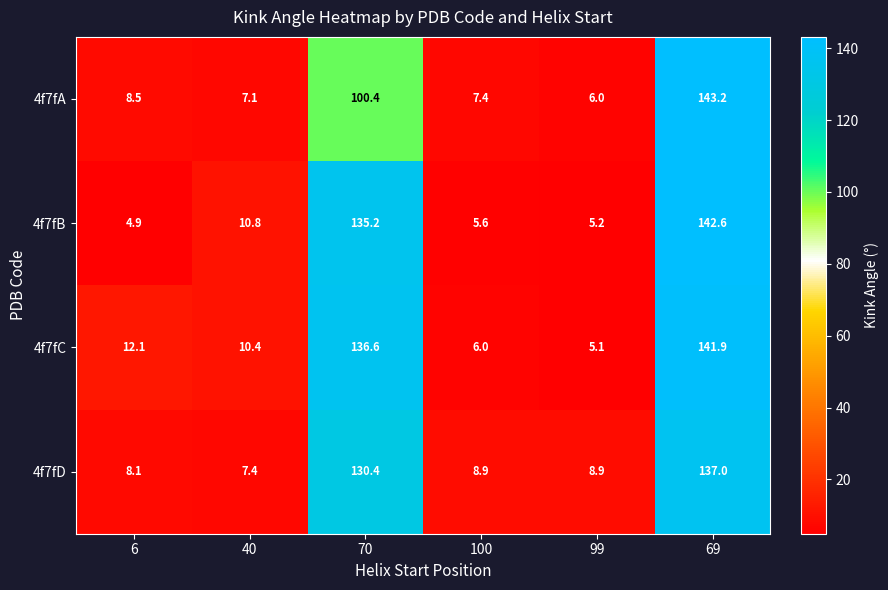

Is the value of 4f7fC at 69 greater than the value of 4f7fA at 40?

Yes